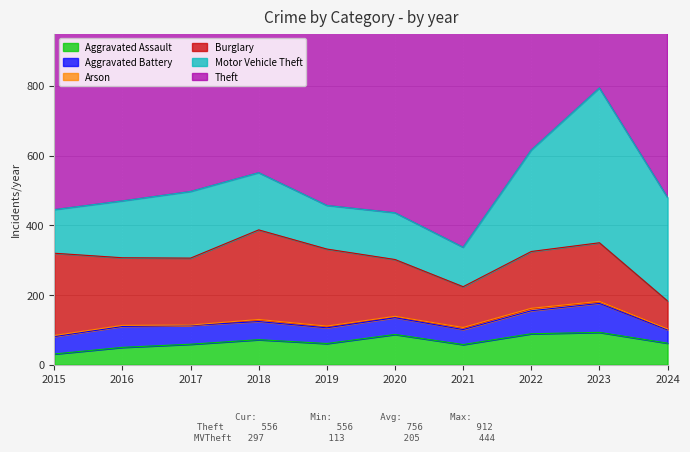

The Aggravated Assault series shows 17 at 2016. True or false?

False